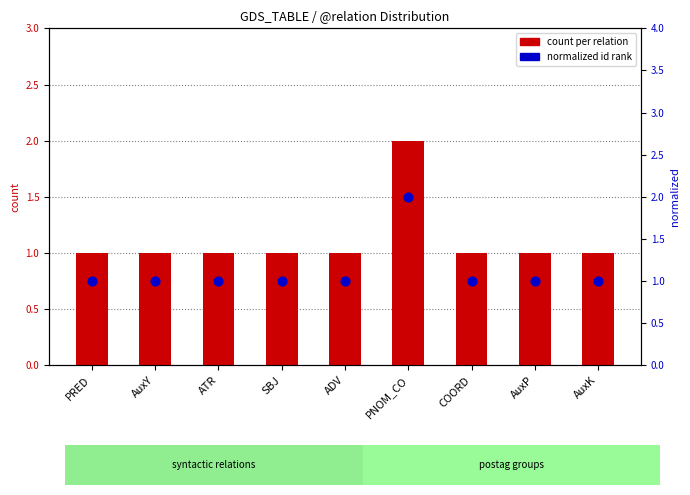

What is the total value across all series at AuxP?

2